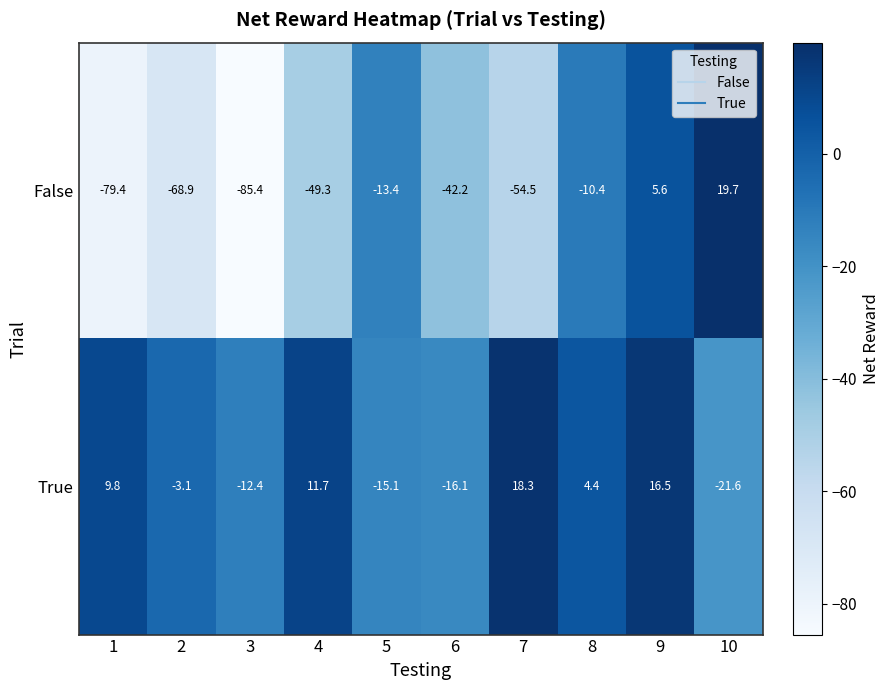

Between 8 and 9, which series saw the biggest shift?

False